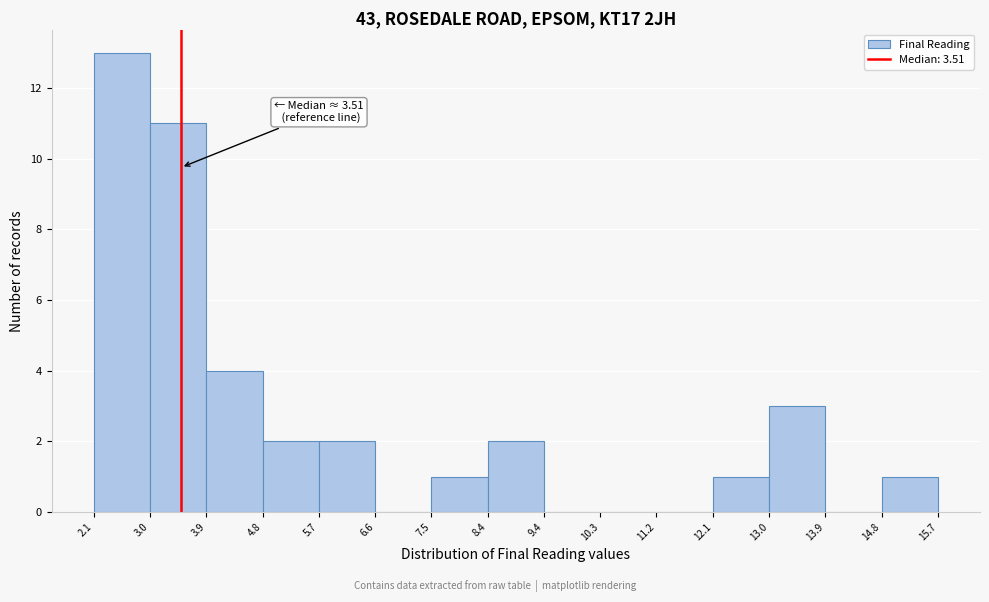

Which range on the x-axis has the tallest bar?

2.1 to 3.0